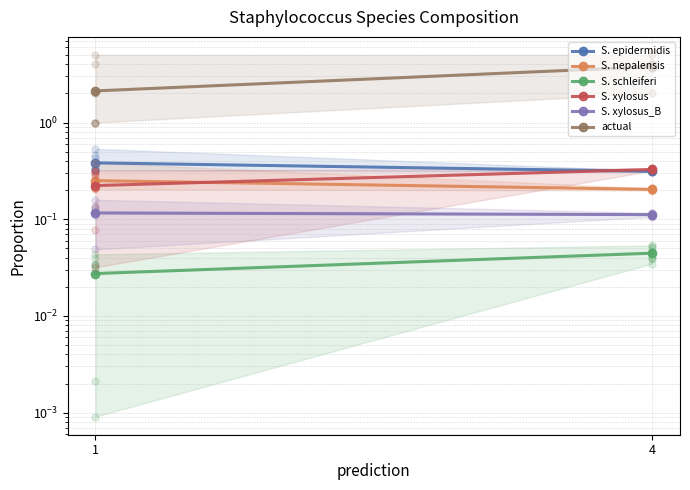

Read the S. epidermidis value at 4.

0.3